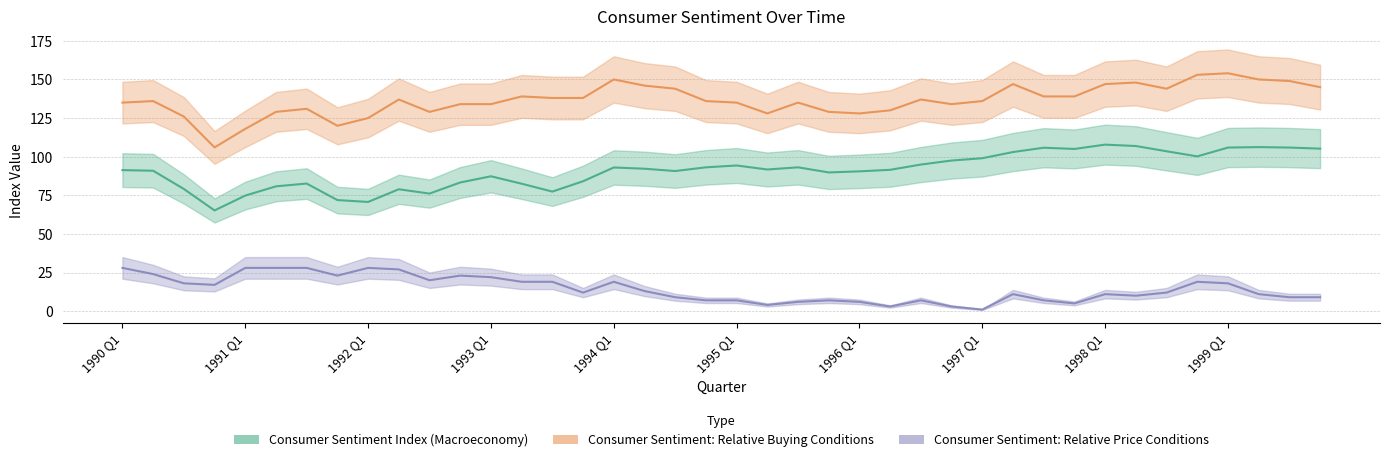

What is the difference between the Consumer Sentiment Index (Macroeconomy) values at 1999 Q2 and 1998 Q1?

1.6